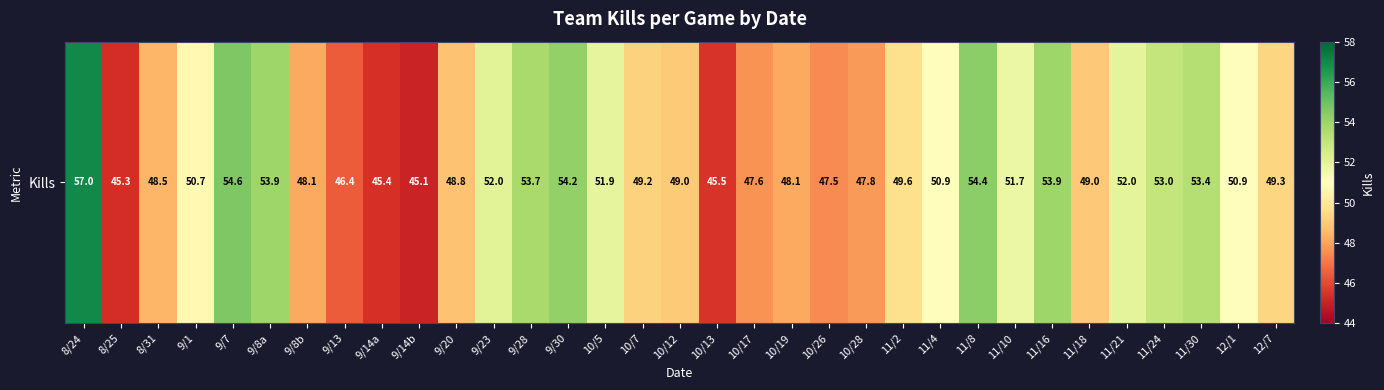

Which has a higher value, 10/7 or 11/24?

11/24